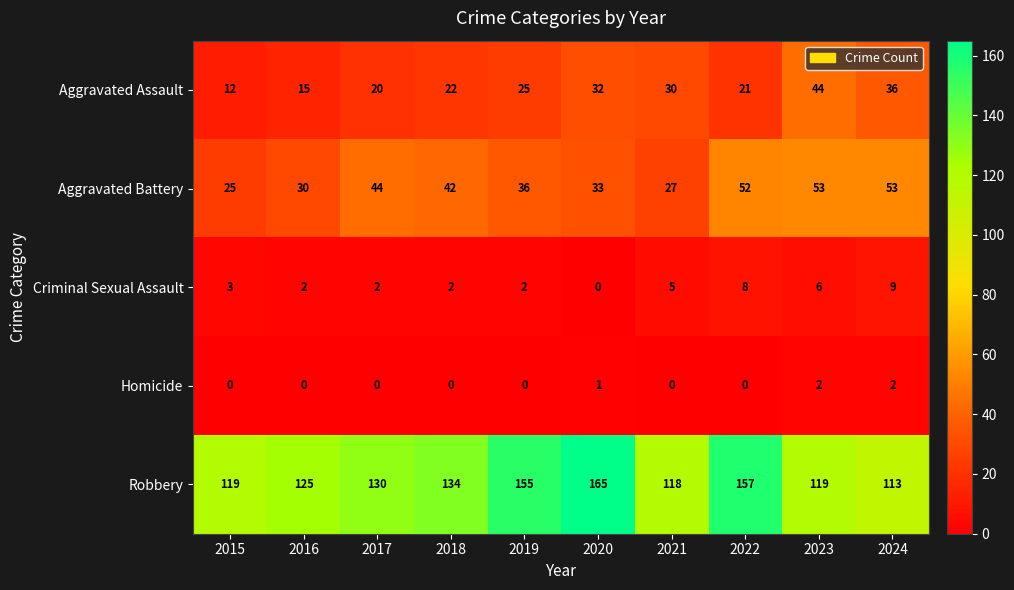

What is the greatest value displayed?

165